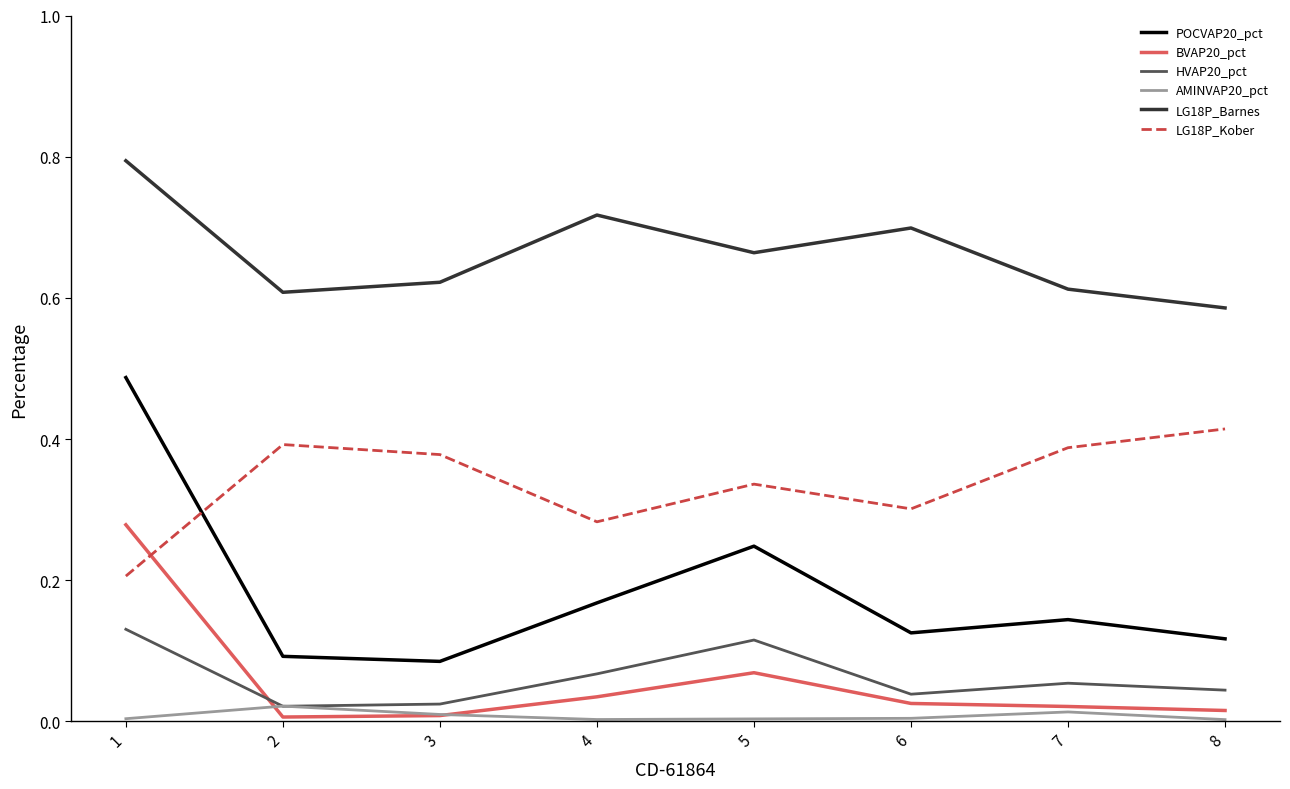

The value of LG18P_Barnes at 4 is 1.1. True or false?

False